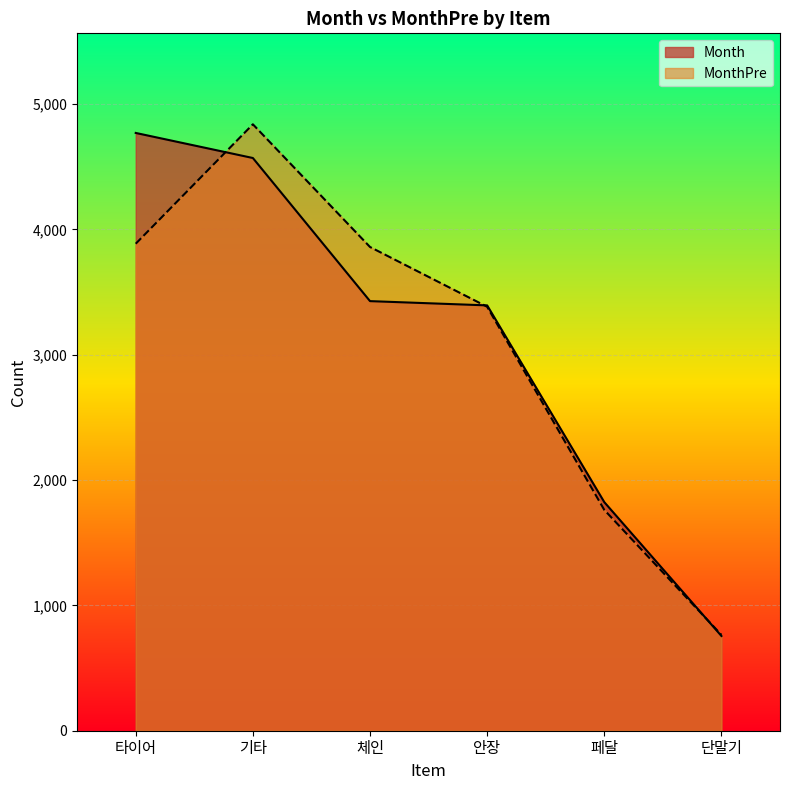

How many lines are shown in the chart?

2